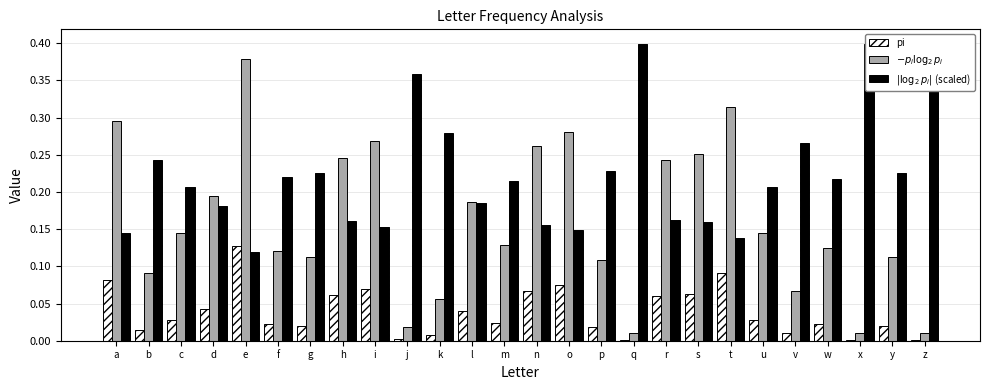

Read the $|\log_2 p_i|$ (scaled) value at i.

0.2